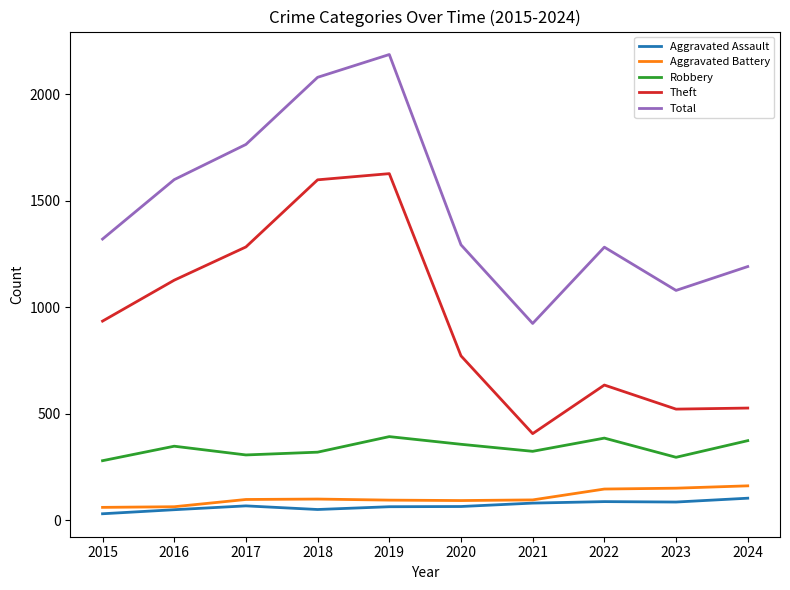

Rank the series at 2024 from highest to lowest value.

Total, Theft, Robbery, Aggravated Battery, Aggravated Assault